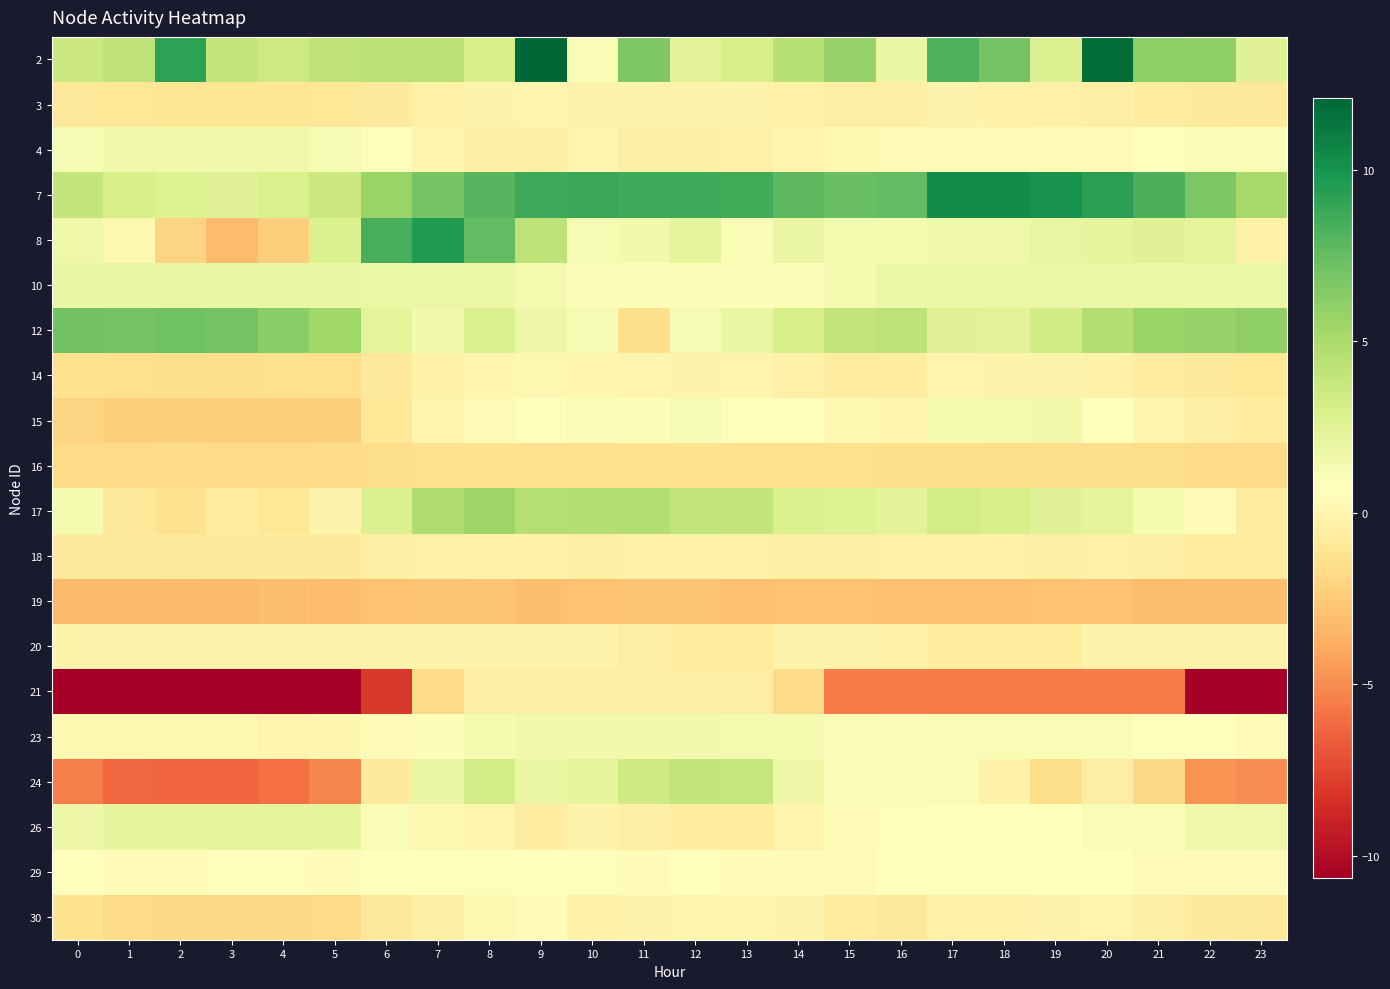

Reading left to right, what are all the values shown in this chart?

2: 0=3.6	1=4.1	2=9.2	3=4.0	4=3.5	5=4.1	6=4.4	7=4.3	8=2.9	9=12.1	10=1.1	11=6.6	12=2.4	13=3.1	14=4.5	15=5.7	16=1.9	17=8.2	18=6.9	19=2.8	20=11.8	21=6.1	22=6.0	23=2.5
3: 0=-0.9	1=-1.0	2=-1.1	3=-1.1	4=-1.1	5=-1.0	6=-0.8	7=-0.3	8=-0.1	9=-0.0	10=-0.1	11=-0.1	12=-0.1	13=-0.1	14=-0.3	15=-0.5	16=-0.4	17=-0.1	18=-0.2	19=-0.3	20=-0.4	21=-0.5	22=-0.7	23=-0.8
4: 0=1.2	1=1.5	2=1.5	3=1.5	4=1.5	5=1.2	6=0.6	7=0.1	8=-0.4	9=-0.4	10=-0.0	11=-0.4	12=-0.4	13=-0.3	14=-0.0	15=0.3	16=0.4	17=0.4	18=0.4	19=0.4	20=0.4	21=0.7	22=1.1	23=1.1
7: 0=4.0	1=3.1	2=2.6	3=2.6	4=2.9	5=3.6	6=5.6	7=6.9	8=7.9	9=8.7	10=8.8	11=8.7	12=8.7	13=8.6	14=7.8	15=7.4	16=7.6	17=10.4	18=10.4	19=10.0	20=9.3	21=8.3	22=6.7	23=5.2
8: 0=1.6	1=0.1	2=-2.1	3=-3.2	4=-2.4	5=2.8	6=8.4	7=9.5	8=7.6	9=4.2	10=1.2	11=1.4	12=2.3	13=1.1	14=1.9	15=1.4	16=1.3	17=1.6	18=1.6	19=2.0	20=2.2	21=2.5	22=2.2	23=-0.3
10: 0=1.9	1=1.9	2=1.9	3=1.9	4=1.9	5=1.9	6=1.8	7=1.8	8=1.8	9=1.4	10=0.9	11=0.9	12=0.9	13=0.9	14=0.9	15=1.4	16=1.8	17=1.8	18=1.8	19=1.8	20=1.8	21=1.8	22=1.8	23=1.9
12: 0=7.1	1=6.9	2=7.1	3=7.0	4=6.2	5=5.4	6=2.3	7=1.4	8=2.8	9=1.7	10=1.2	11=-1.6	12=1.2	13=1.9	14=3.1	15=4.0	16=4.2	17=2.5	18=2.5	19=3.4	20=4.7	21=5.7	22=5.7	23=6.0
14: 0=-1.4	1=-1.5	2=-1.5	3=-1.5	4=-1.5	5=-1.4	6=-0.8	7=-0.3	8=0.0	9=0.1	10=0.0	11=-0.1	12=-0.1	13=-0.1	14=-0.3	15=-0.5	16=-0.5	17=-0.1	18=-0.1	19=-0.1	20=-0.3	21=-0.5	22=-0.8	23=-1.0
15: 0=-2.1	1=-2.4	2=-2.3	3=-2.3	4=-2.3	5=-2.3	6=-1.0	7=-0.0	8=0.4	9=0.8	10=1.0	11=1.0	12=1.2	13=0.9	14=0.8	15=0.2	16=0.1	17=1.3	18=1.4	19=1.5	20=0.8	21=0.1	22=-0.4	23=-0.7
16: 0=-1.7	1=-1.7	2=-1.7	3=-1.7	4=-1.7	5=-1.7	6=-1.6	7=-1.5	8=-1.4	9=-1.4	10=-1.4	11=-1.4	12=-1.4	13=-1.5	14=-1.5	15=-1.5	16=-1.6	17=-1.6	18=-1.6	19=-1.6	20=-1.6	21=-1.6	22=-1.7	23=-1.7
17: 0=1.4	1=-0.9	2=-1.4	3=-0.6	4=-1.0	5=-0.2	6=2.7	7=4.9	8=5.5	9=4.6	10=4.7	11=4.7	12=4.1	13=4.0	14=2.8	15=2.7	16=2.3	17=3.3	18=3.0	19=2.6	20=2.3	21=1.3	22=0.4	23=-0.6
18: 0=-0.8	1=-0.8	2=-0.9	3=-0.8	4=-0.8	5=-0.7	6=-0.5	7=-0.3	8=-0.2	9=-0.2	10=-0.4	11=-0.3	12=-0.3	13=-0.3	14=-0.4	15=-0.4	16=-0.3	17=-0.3	18=-0.3	19=-0.4	20=-0.3	21=-0.4	22=-0.5	23=-0.6
19: 0=-3.2	1=-3.2	2=-3.2	3=-3.2	4=-3.1	5=-3.2	6=-2.9	7=-2.8	8=-2.8	9=-3.1	10=-2.9	11=-2.8	12=-2.8	13=-3.0	14=-2.9	15=-2.9	16=-2.9	17=-2.9	18=-2.9	19=-2.9	20=-2.8	21=-3.1	22=-3.1	23=-3.1
20: 0=-0.1	1=-0.1	2=-0.1	3=-0.1	4=-0.1	5=-0.1	6=-0.1	7=-0.1	8=-0.1	9=-0.1	10=-0.1	11=-0.5	12=-0.7	13=-0.7	14=-0.1	15=-0.1	16=-0.2	17=-0.7	18=-0.7	19=-0.7	20=-0.1	21=-0.1	22=-0.1	23=-0.1
21: 0=-10.7	1=-10.7	2=-10.7	3=-10.7	4=-10.7	5=-10.7	6=-8.0	7=-1.7	8=-0.5	9=-0.5	10=-0.5	11=-0.5	12=-0.5	13=-0.5	14=-1.8	15=-5.6	16=-5.6	17=-5.6	18=-5.6	19=-5.6	20=-5.6	21=-5.6	22=-10.5	23=-10.5
23: 0=0.2	1=0.2	2=0.1	3=0.1	4=-0.0	5=0.0	6=0.5	7=0.9	8=1.3	9=1.5	10=1.5	11=1.5	12=1.4	13=1.4	14=1.3	15=1.0	16=0.9	17=1.1	18=1.2	19=1.1	20=1.0	21=0.9	22=0.6	23=0.4
24: 0=-5.4	1=-6.2	2=-6.4	3=-6.3	4=-6.0	5=-5.2	6=-0.8	7=1.9	8=3.3	9=1.9	10=2.2	11=3.5	12=3.9	13=3.9	14=1.8	15=0.9	16=0.9	17=1.1	18=-0.2	19=-1.7	20=-0.4	21=-1.8	22=-4.8	23=-5.0
26: 0=1.8	1=2.2	2=2.2	3=2.2	4=2.2	5=2.2	6=1.1	7=0.1	8=-0.0	9=-0.6	10=-0.2	11=-0.4	12=-0.6	13=-0.6	14=-0.0	15=0.4	16=0.5	17=0.5	18=0.5	19=0.7	20=1.1	21=1.1	22=1.6	23=1.6
29: 0=0.6	1=0.4	2=0.5	3=0.6	4=0.6	5=0.5	6=0.7	7=0.6	8=0.9	9=0.7	10=0.5	11=0.5	12=0.6	13=0.5	14=0.5	15=0.5	16=0.6	17=0.6	18=0.6	19=0.7	20=0.7	21=0.5	22=0.4	23=0.5
30: 0=-1.3	1=-1.7	2=-1.8	3=-1.8	4=-1.8	5=-1.7	6=-0.9	7=-0.4	8=0.2	9=0.5	10=-0.2	11=-0.2	12=0.1	13=0.0	14=-0.1	15=-0.6	16=-0.9	17=-0.3	18=-0.3	19=-0.1	20=-0.1	21=-0.5	22=-0.8	23=-1.0